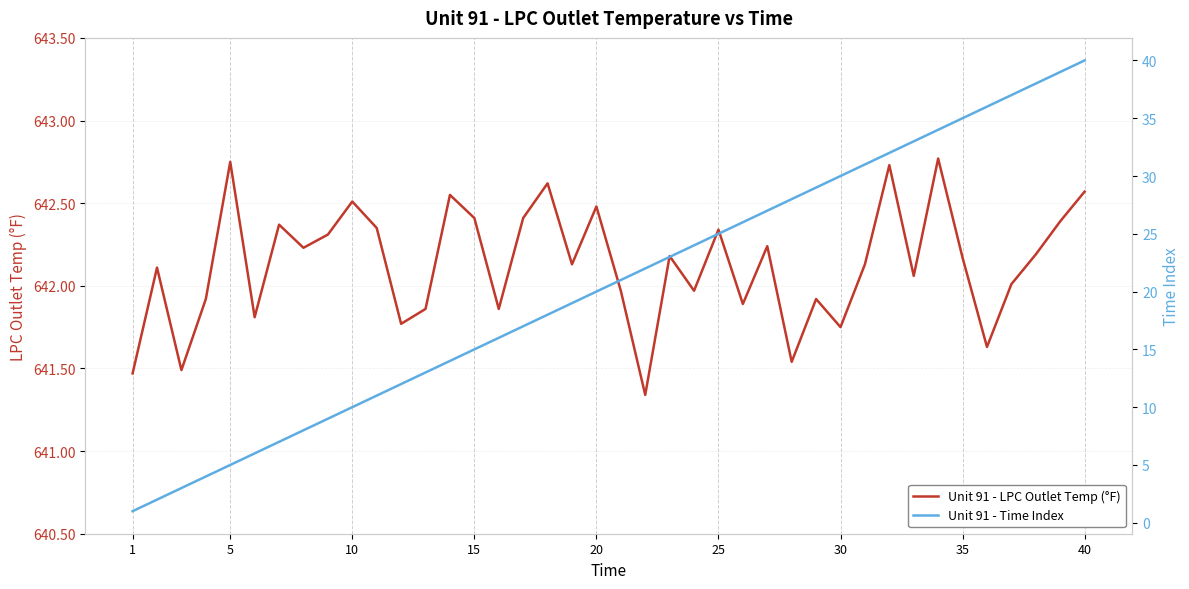

How many lines are shown in the chart?

2